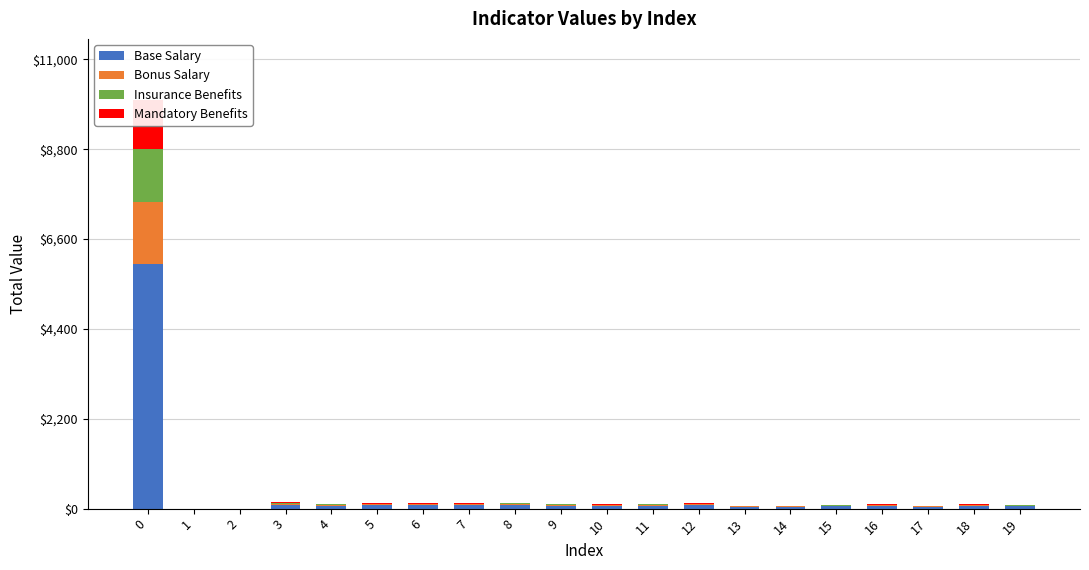

True or false: Bonus Salary has a value of 18.4 at 4.

True